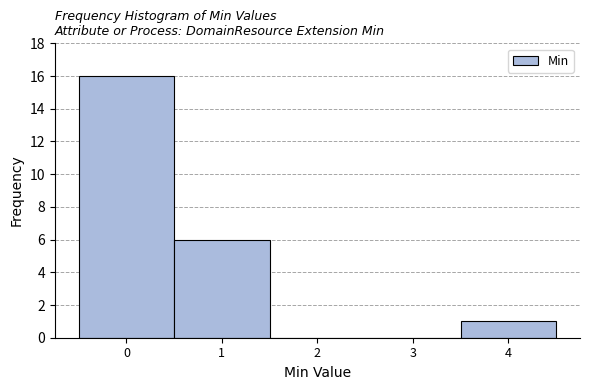

Reading left to right, transcribe this chart: for each bar, give the range it covers on the x-axis and its height. The values are not printed on the chart, so give them approximately, as read against the axis.

-0.5 to 0.5: 16
0.5 to 1.5: 6
1.5 to 2.5: 0
2.5 to 3.5: 0
3.5 to 4.5: 1